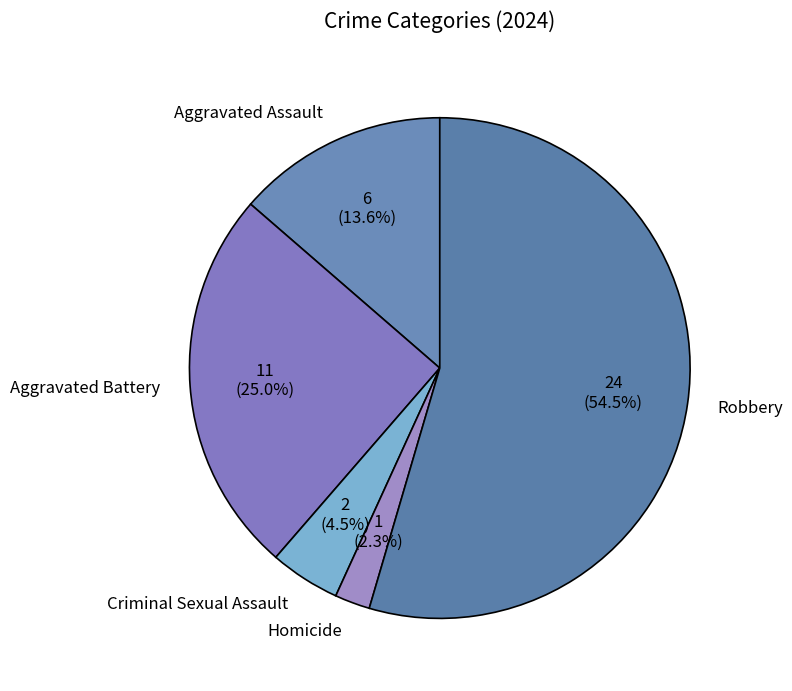

How many slices are in this pie chart?

5